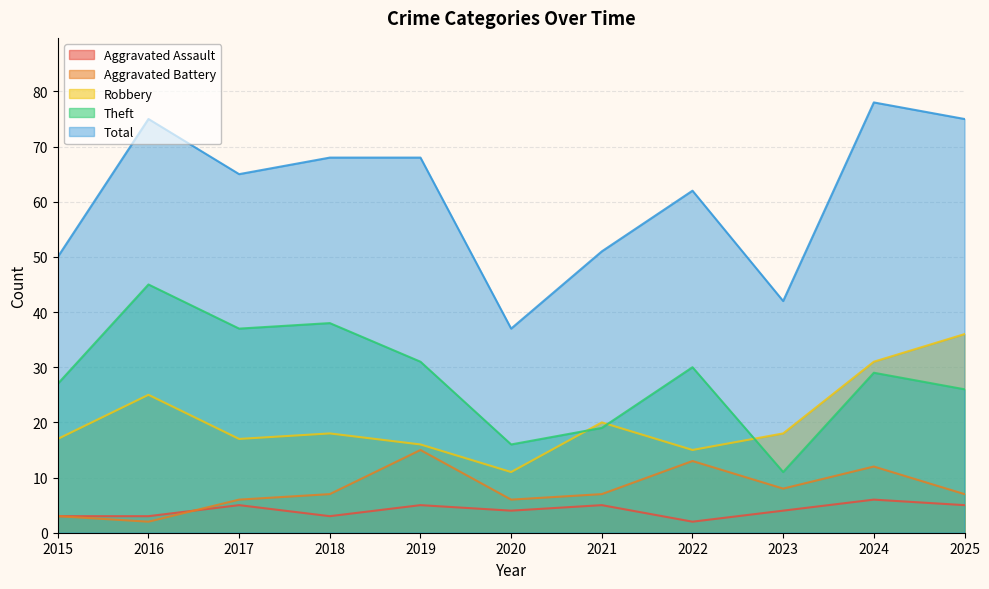

At which label is Theft closest to 28?

2015